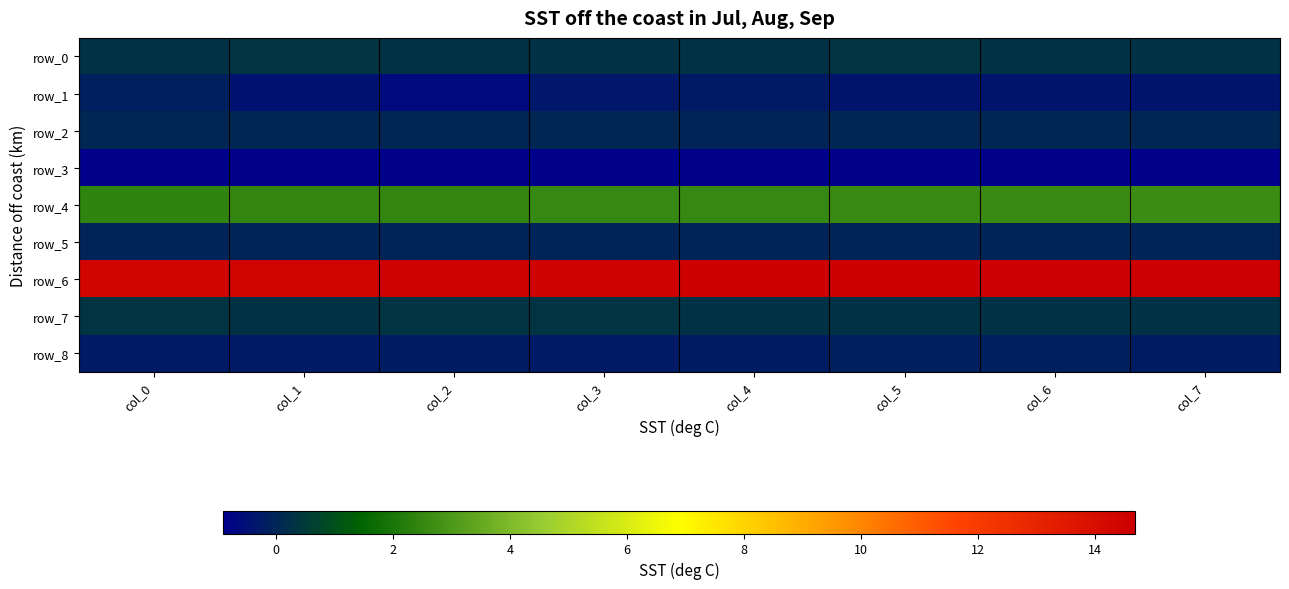

What is the sum of the row_4 values at col_2 and col_0?

4.9